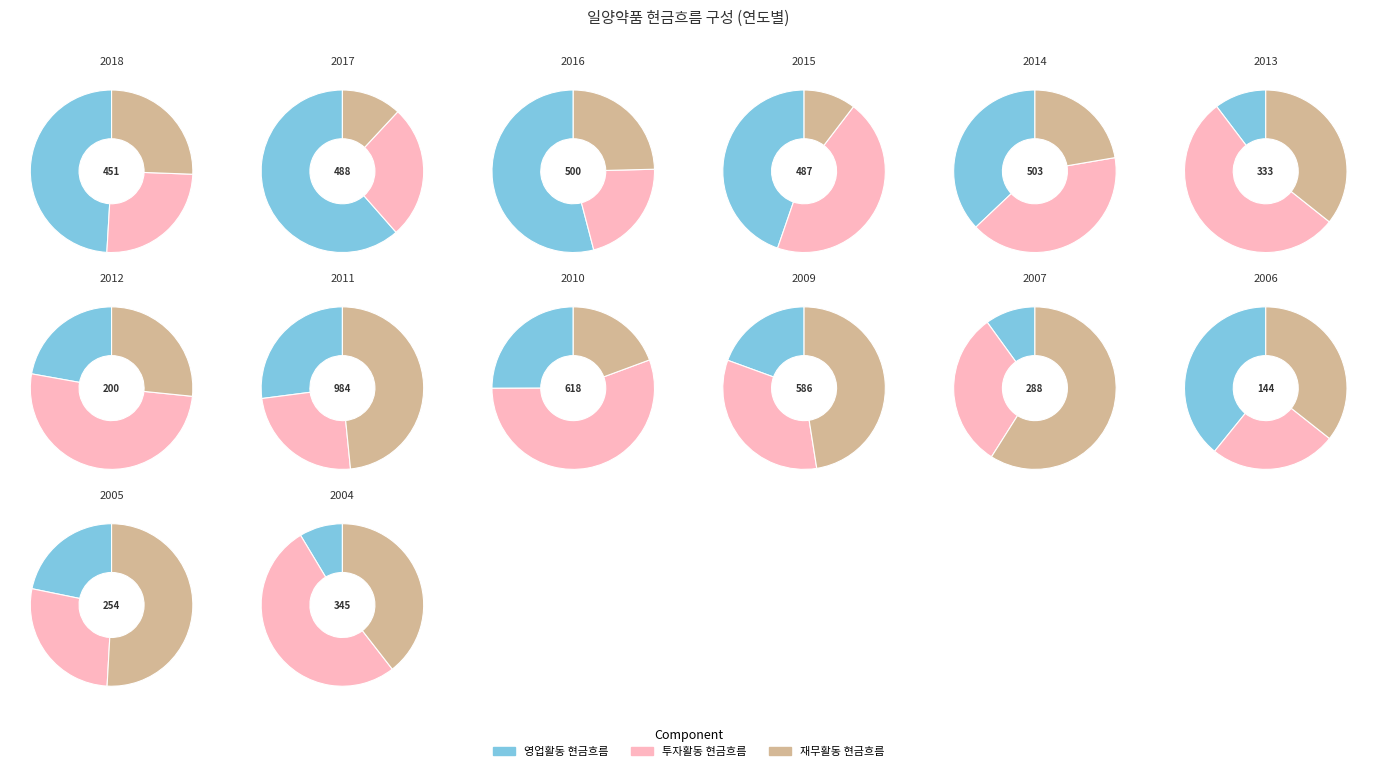

Rank the series at 2018 from highest to lowest value.

영업활동 현금흐름, 투자활동 현금흐름, 재무활동 현금흐름